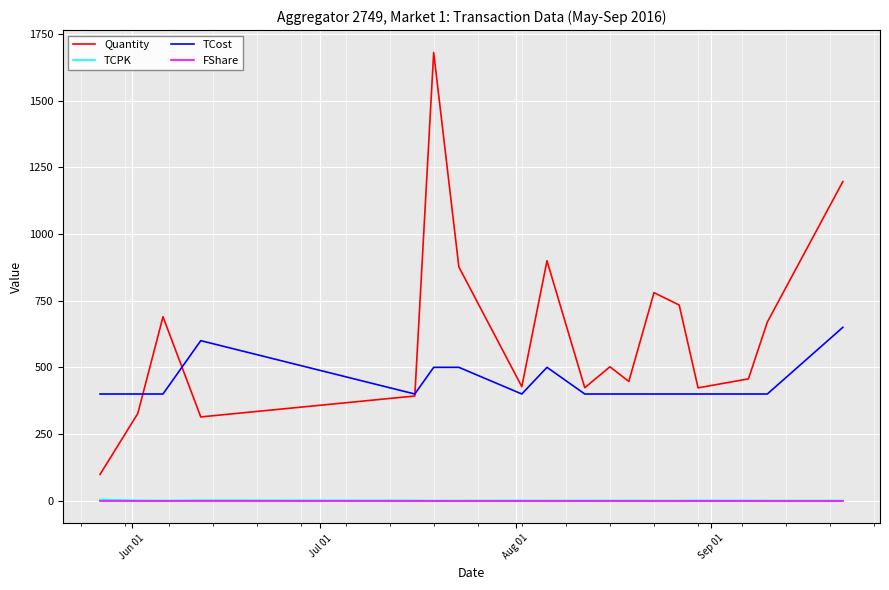

True or false: TCost and FShare intersect in this chart.

False